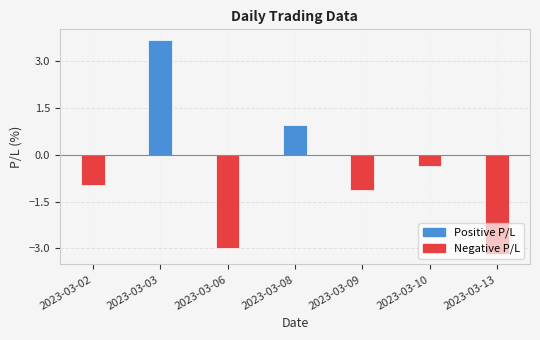

How many positive values are there?

2